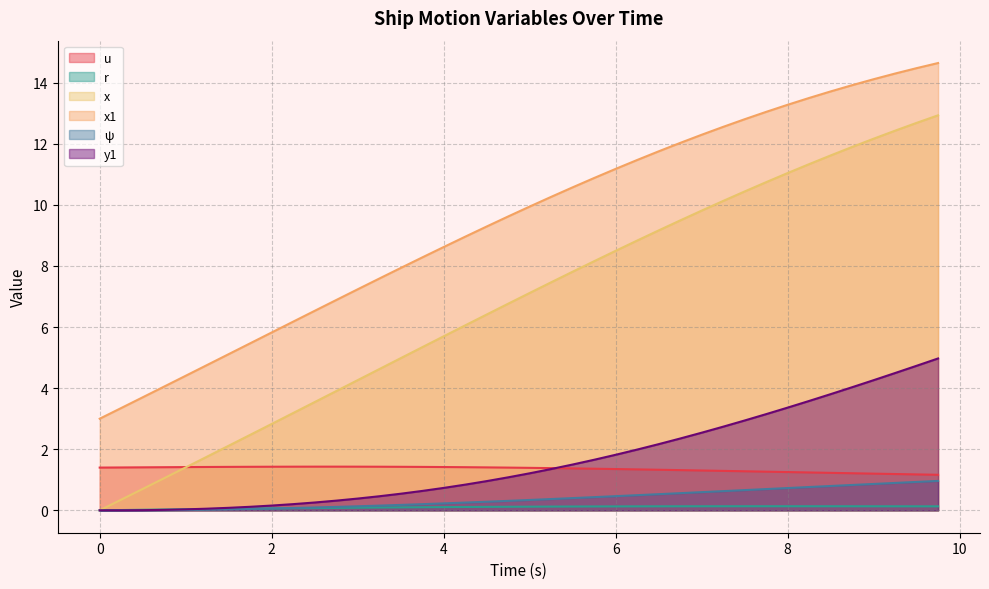

Is it true that u equals 0.8 at 4?

False